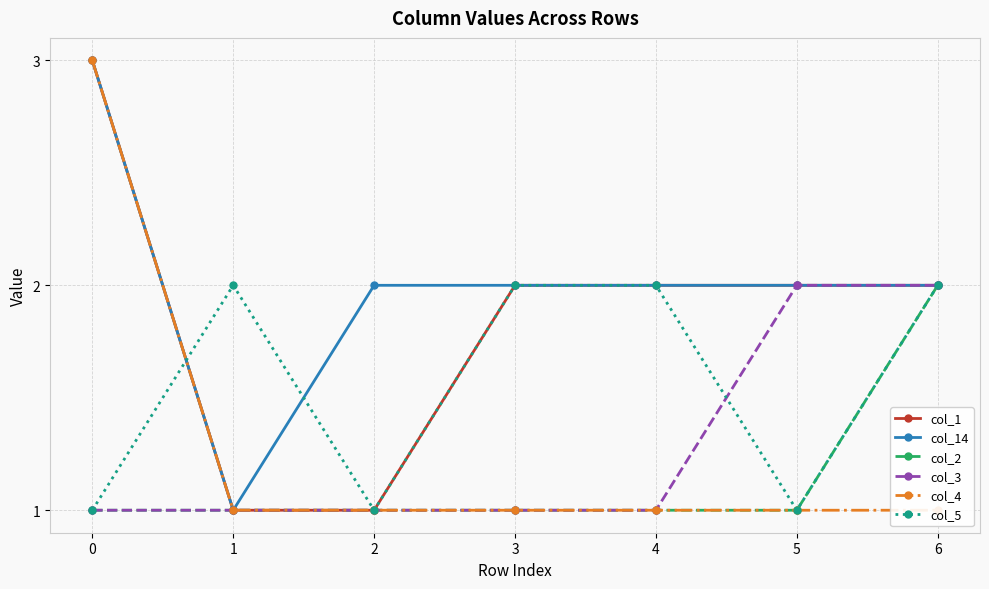

Does the chart have visible grid lines?

Yes